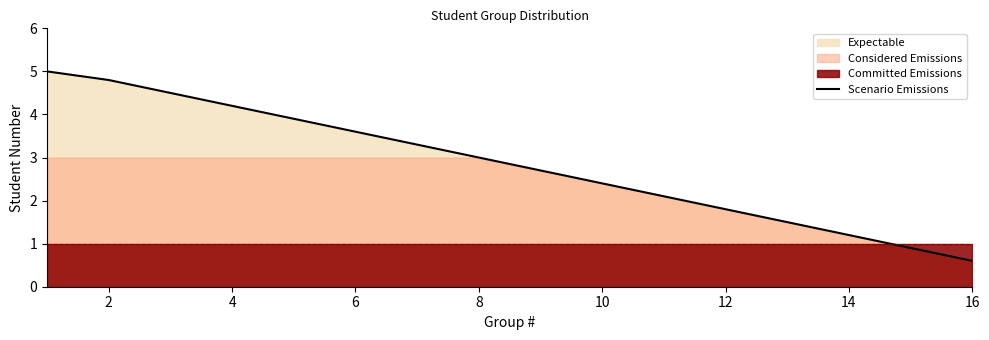

What is the maximum value shown in the chart?

5.0